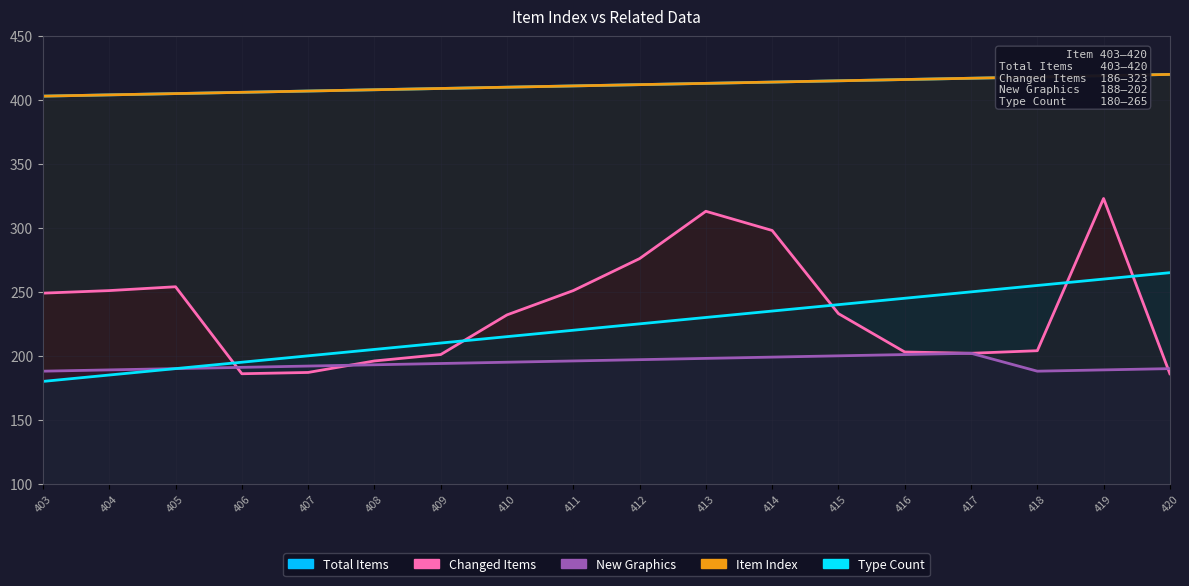

Reading left to right, list all the values displayed in this chart.

Total Items: 403	404	405	406	407	408	409	410	411	412	413	414	415	416	417	418	419	420
Changed Items: 249	251	254	186	187	196	201	232	251	276	313	298	233	203	202	204	323	186
New Graphics: 188	189	190	191	192	193	194	195	196	197	198	199	200	201	202	188	189	190
Item Index: 403	404	405	406	407	408	409	410	411	412	413	414	415	416	417	418	419	420
Type Count: 180	185	190	195	200	205	210	215	220	225	230	235	240	245	250	255	260	265